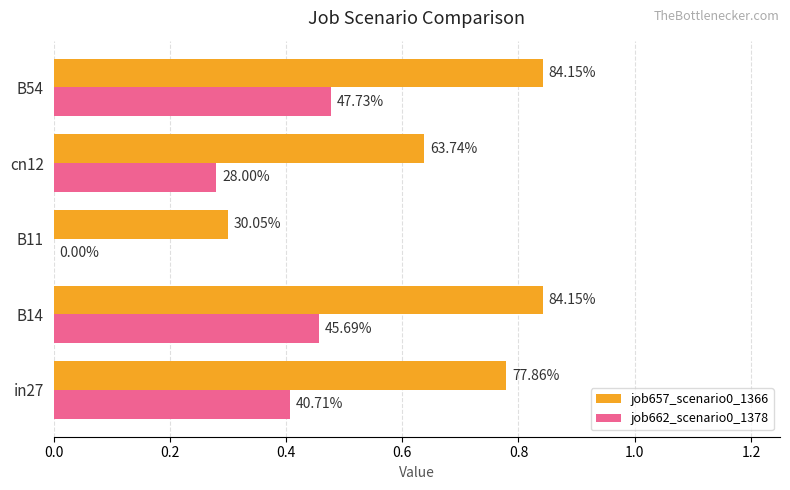

Rank the series by their maximum value, from lowest to highest.

job662_scenario0_1378, job657_scenario0_1366